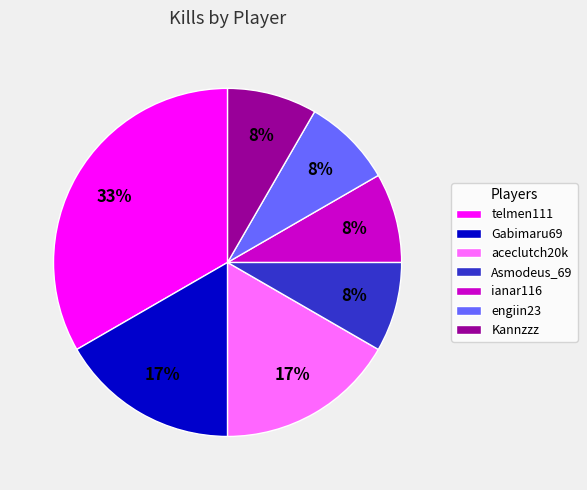

Which category has the biggest portion of the pie?

telmen111